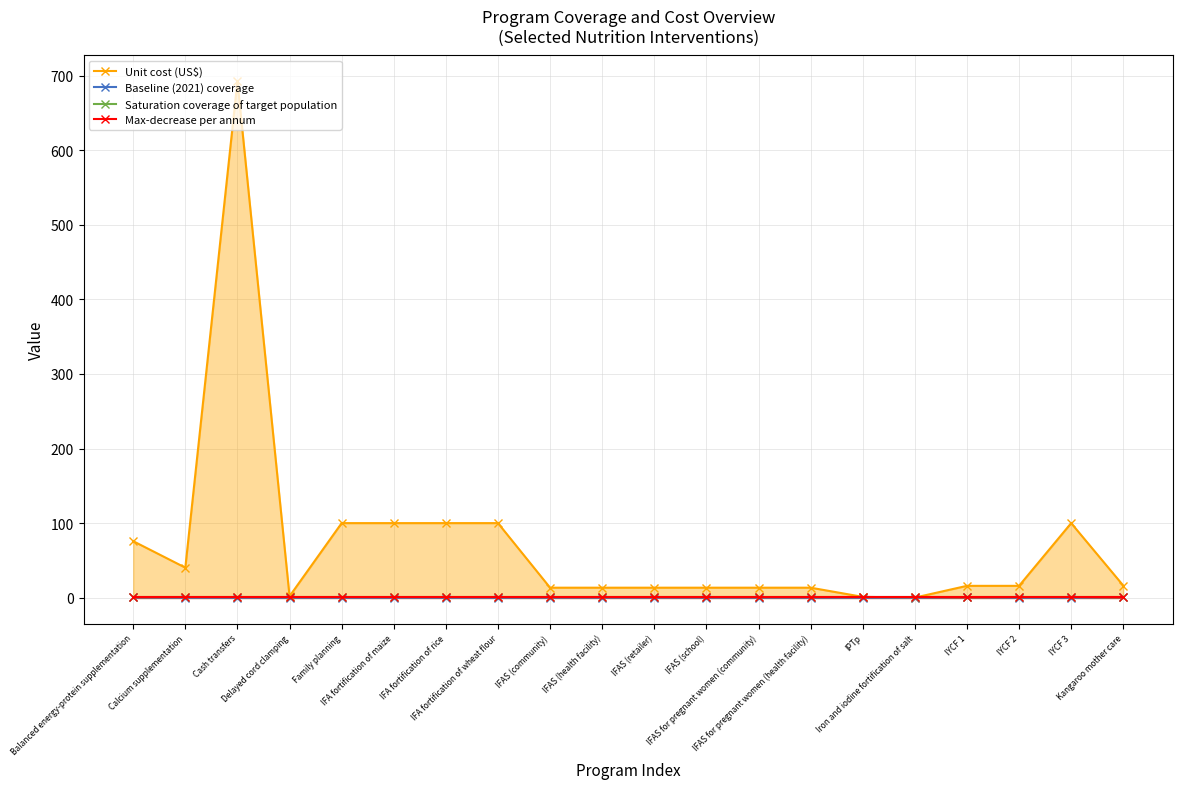

What is the difference between the maximum and minimum values in the Baseline (2021) coverage series?

0.9